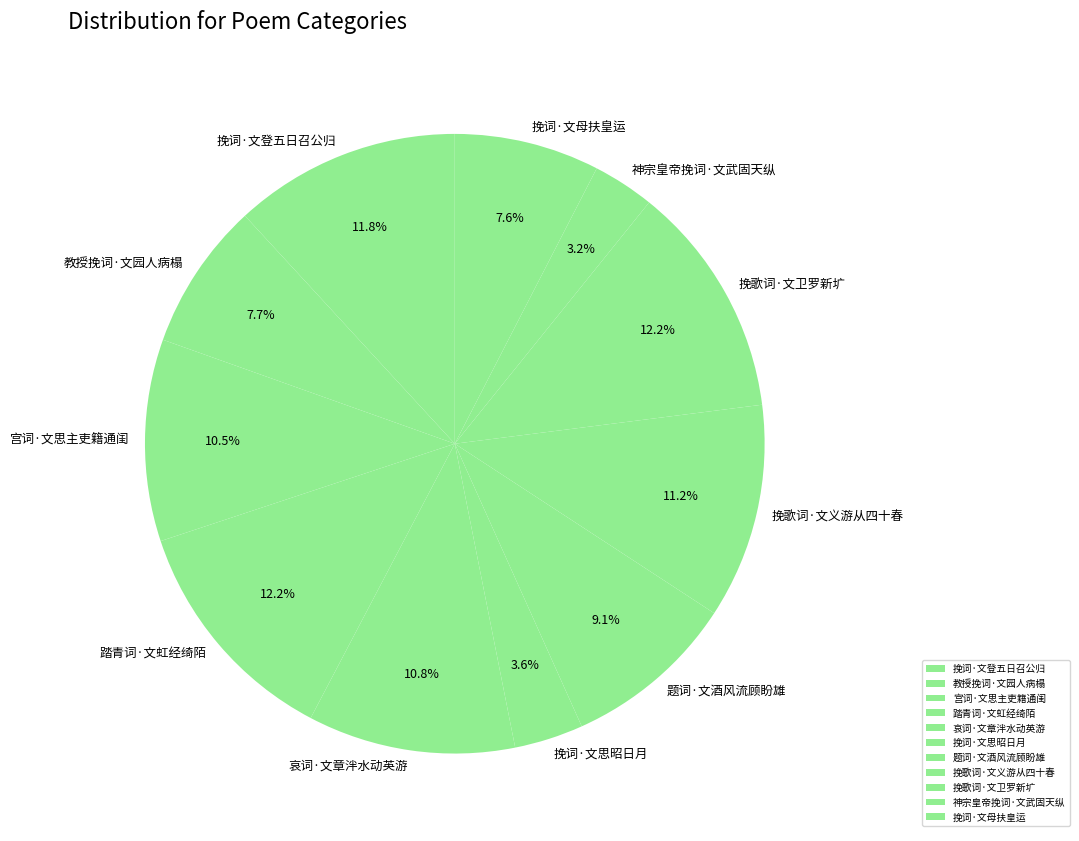

Does 挽歌词·文卫罗新圹 account for over 50% of the chart?

No